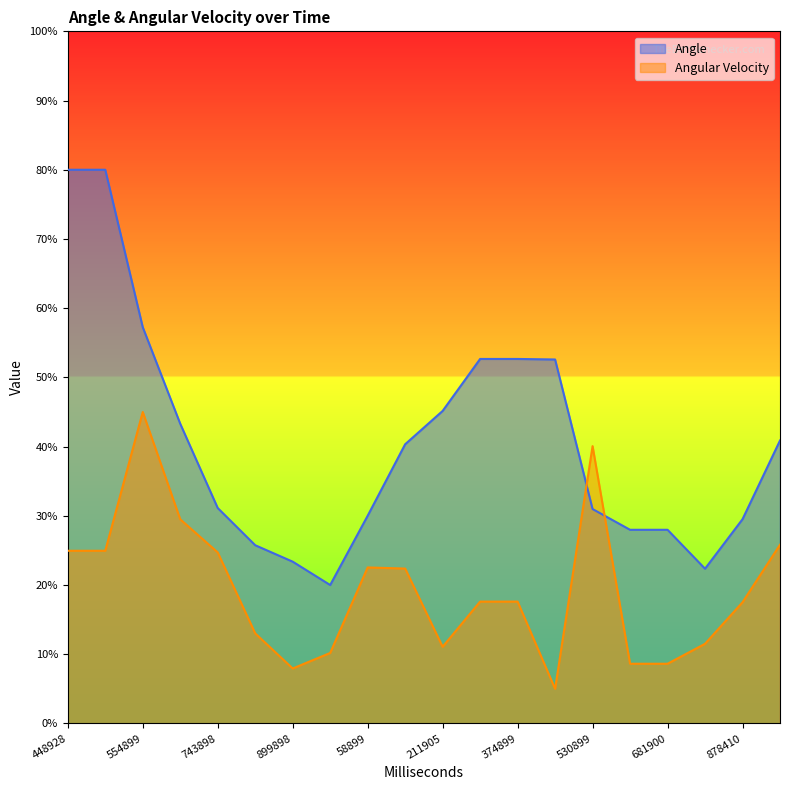

What is the average value of the Angle series?

40.7